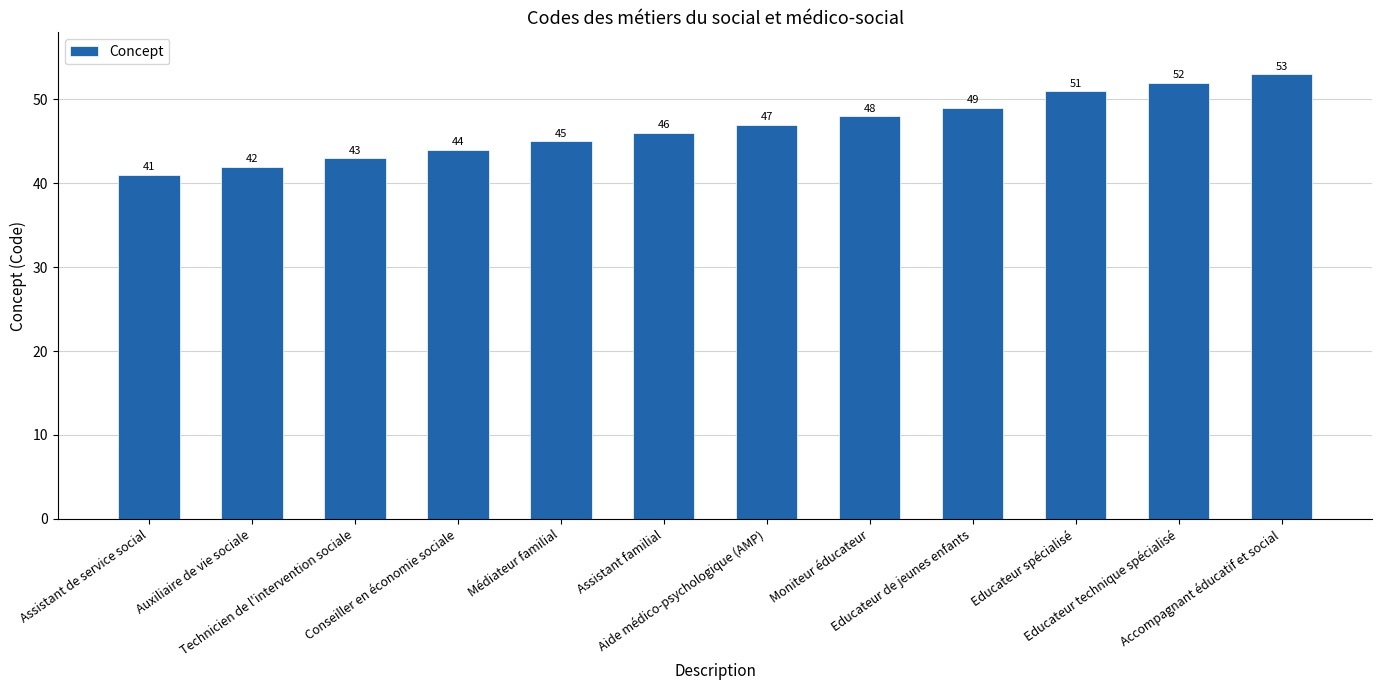

What is the sum of all values?

561